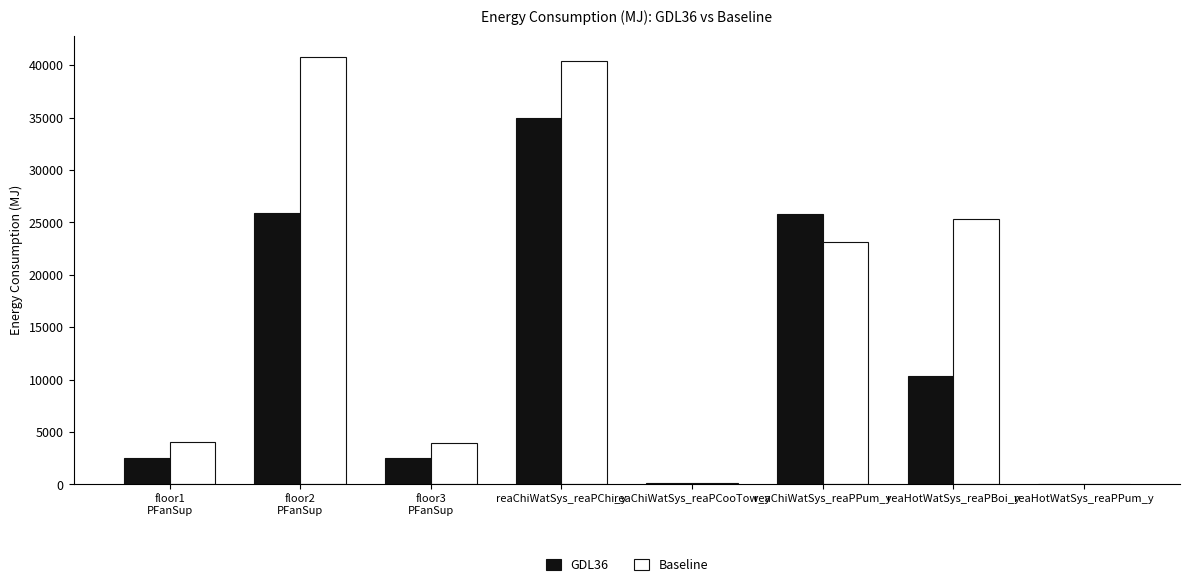

At which label is Baseline closest to 20418?

reaChiWatSys_reaPPum_y